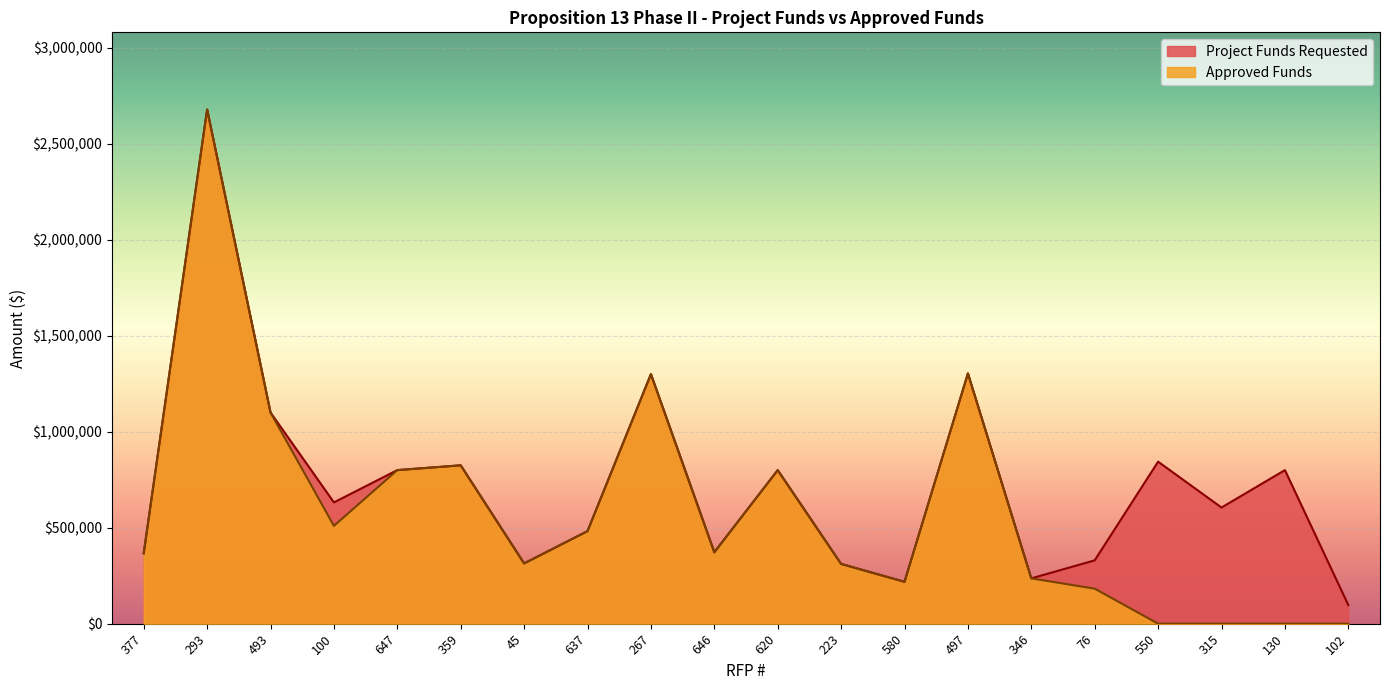

Where is the first local maximum for Approved Funds?

293